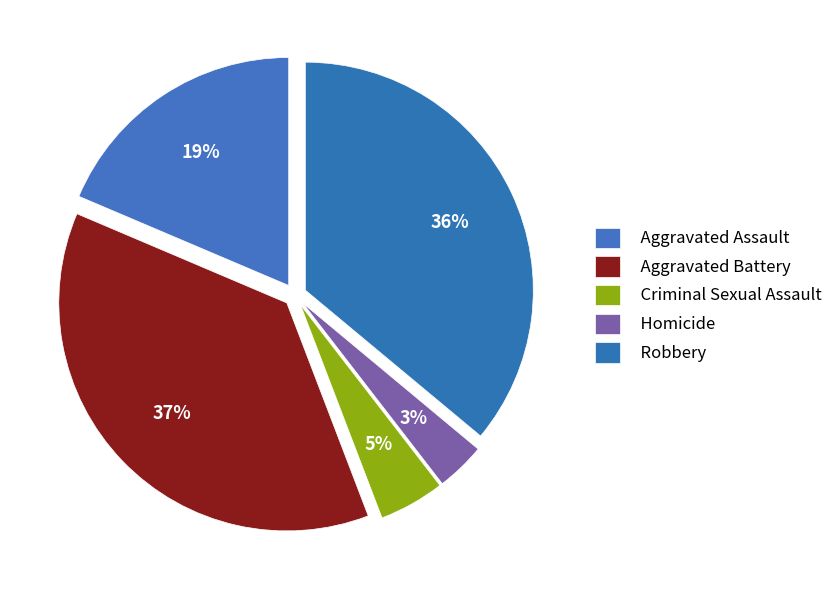

Count the number of slices in the pie.

5